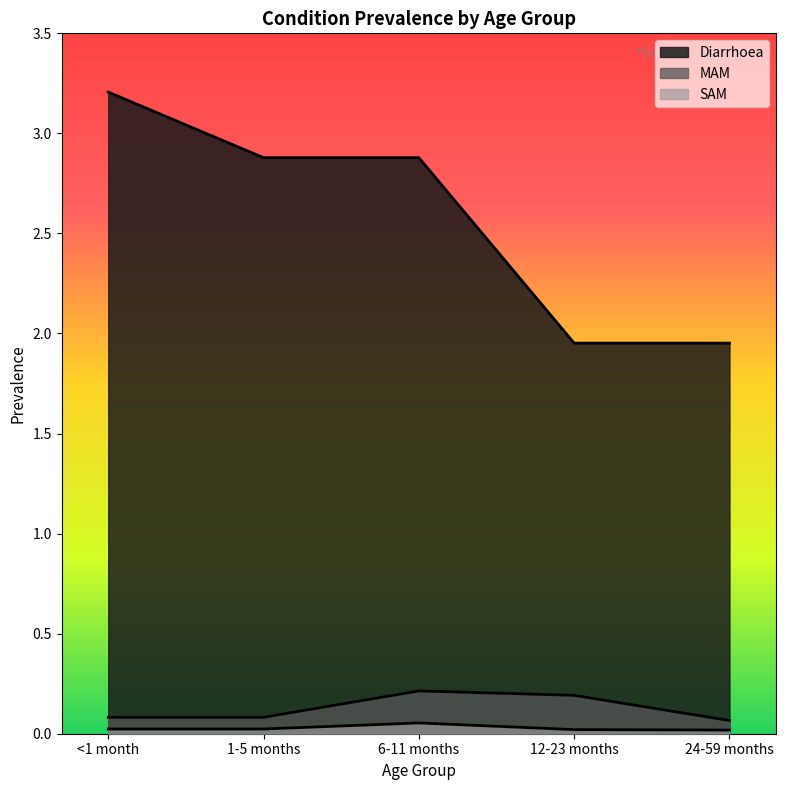

True or false: Diarrhoea and MAM intersect in this chart.

False